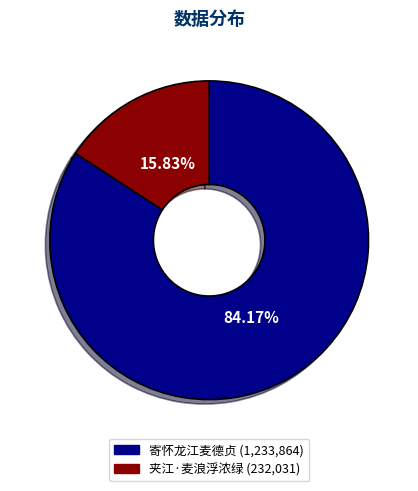

To the nearest percent, what percentage of the pie is 夹江·麦浪浮浓绿?

16%